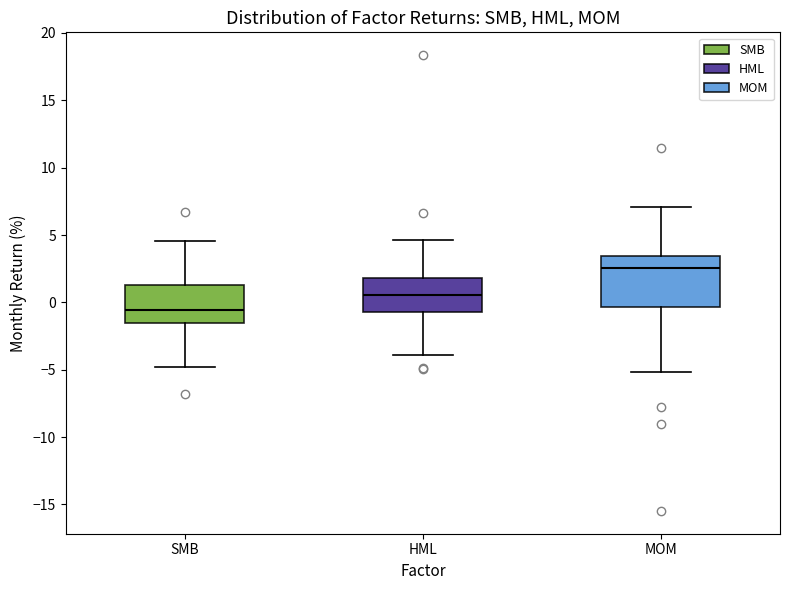

Where is the upper edge of the box for HML on the y-axis? The values are not printed on the chart, so give them approximately, as read against the axis.

2.0